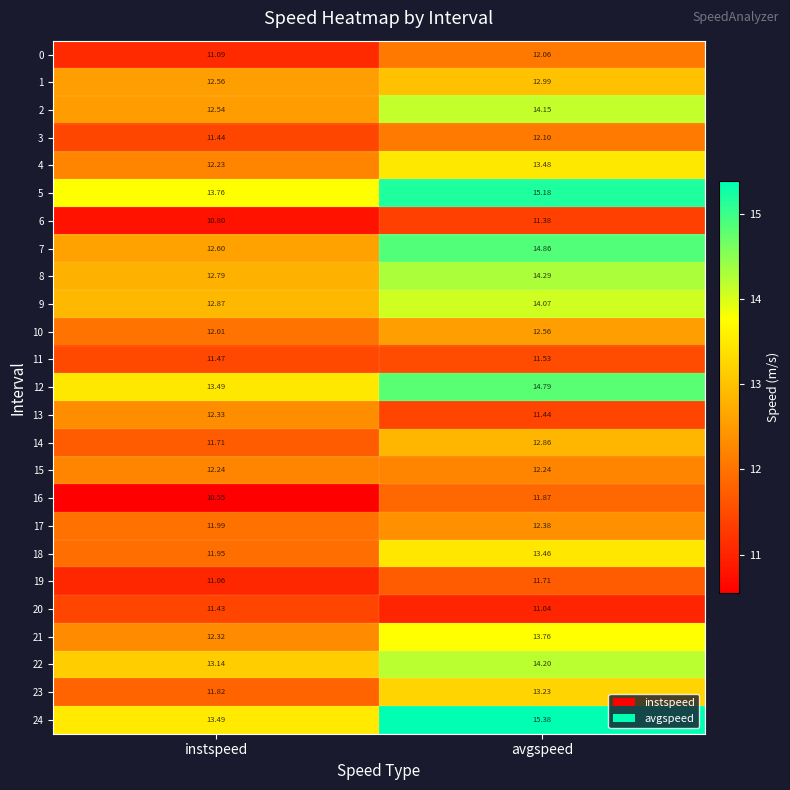

Where is 6 nearest to the value 11?

instspeed